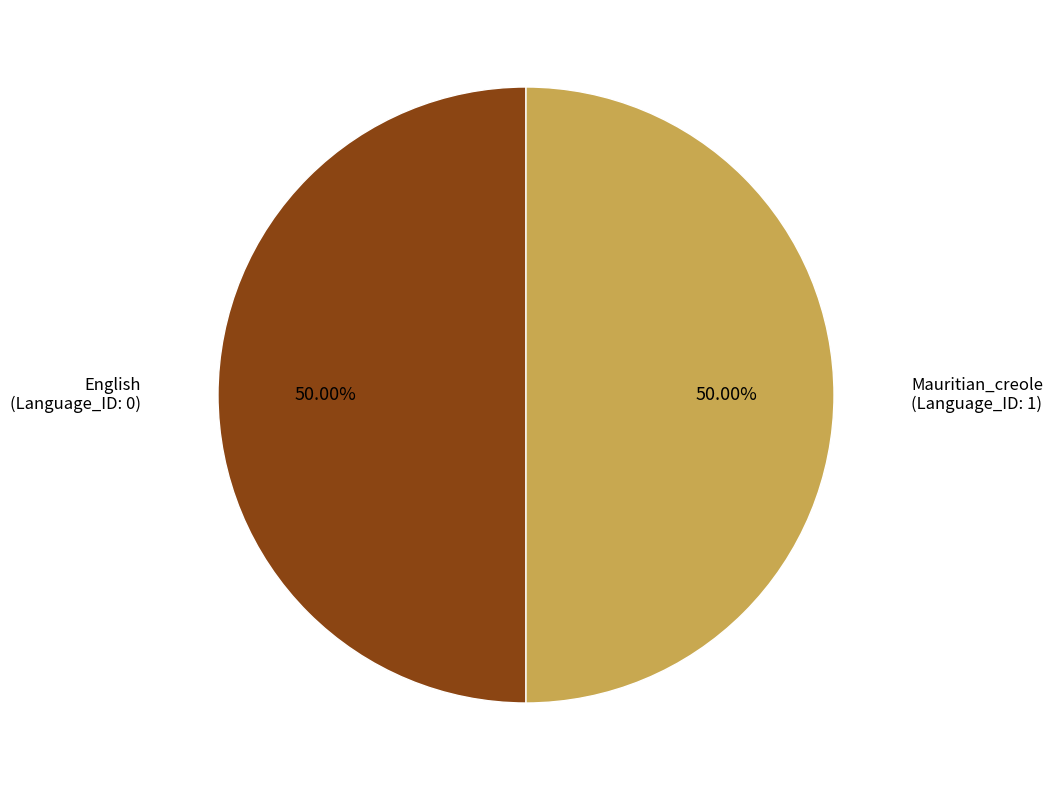

What is the ratio of the value at Mauritian_creole to the value at English?

1.0